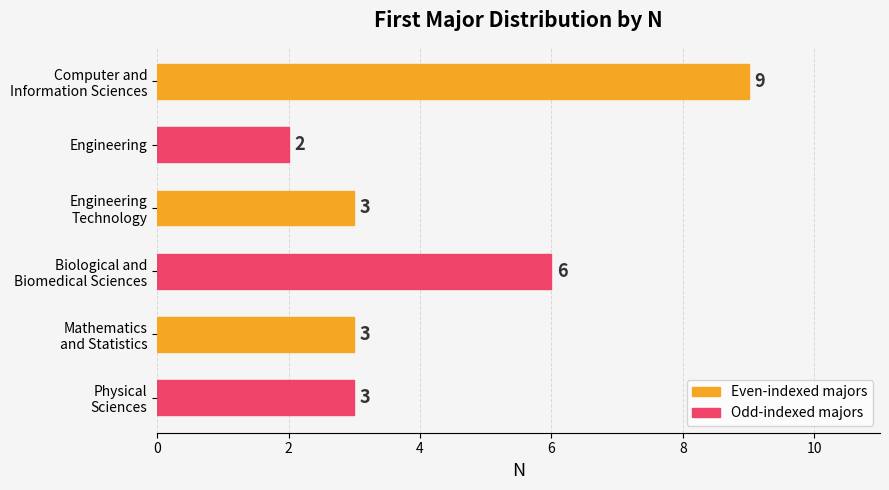

Reading top to bottom, what are all the values shown in this chart?

9	2	3	6	3	3